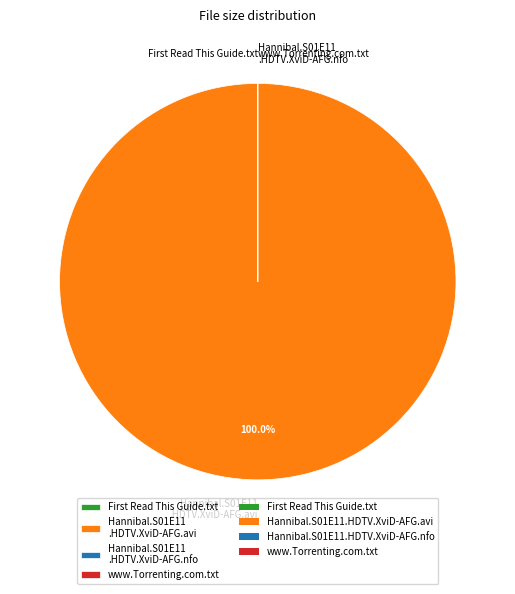

To the nearest percent, what is the average slice percentage?

25%